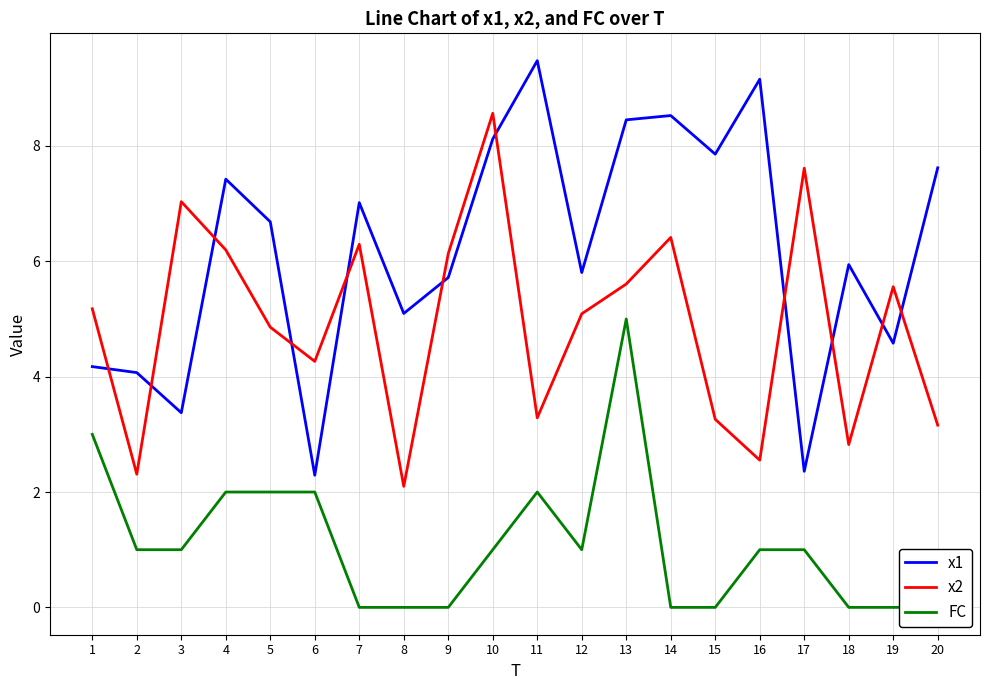

Which series has the largest range (max minus min)?

x1